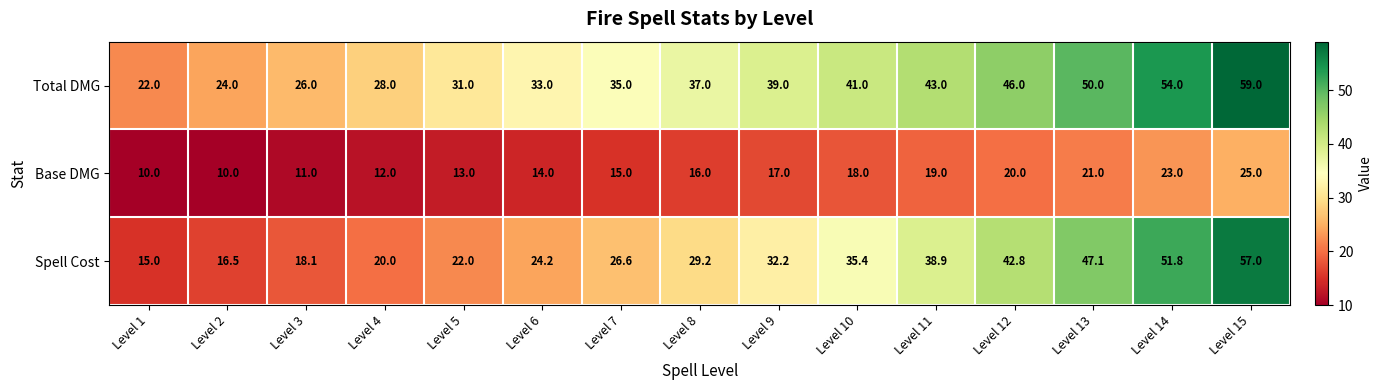

What is the sum of all Base DMG values?

244.0